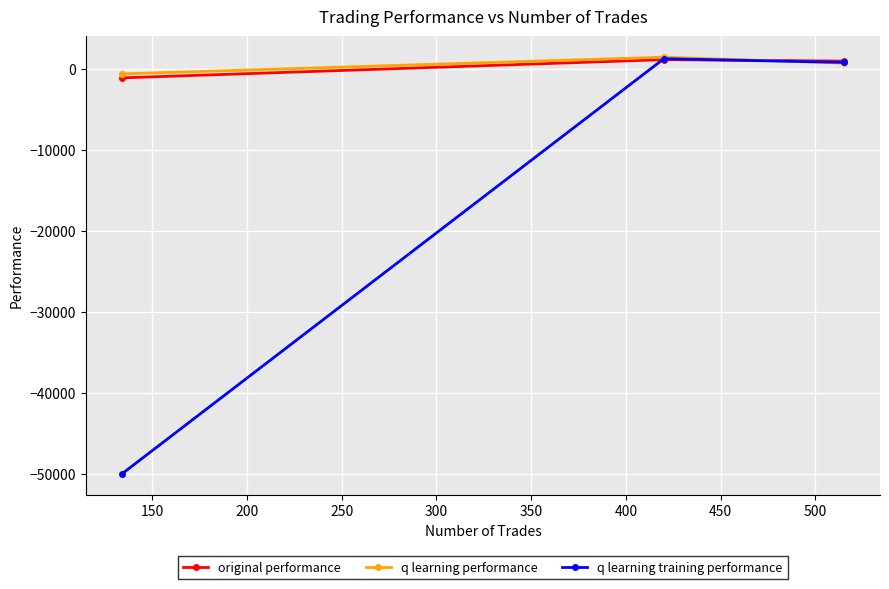

What is the smallest value displayed?

-50000.0